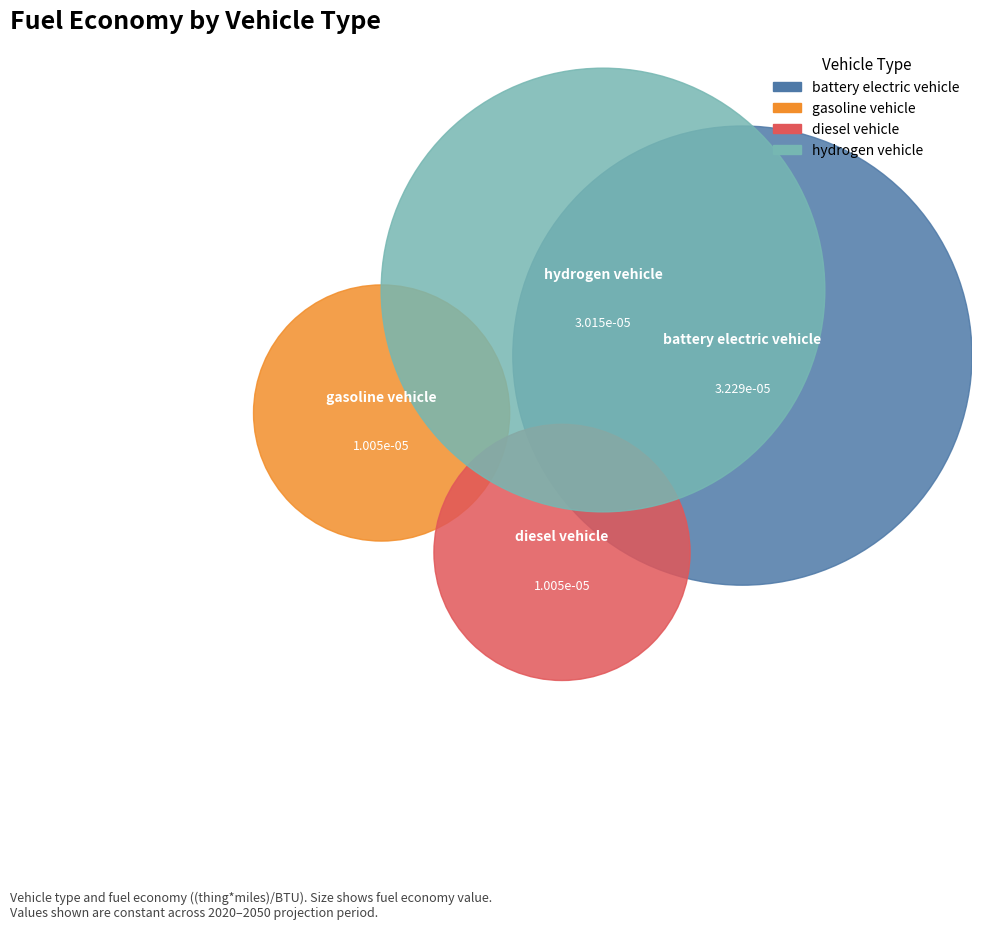

Rank the categories by value from highest to lowest.

battery electric vehicle, hydrogen vehicle, diesel vehicle, gasoline vehicle